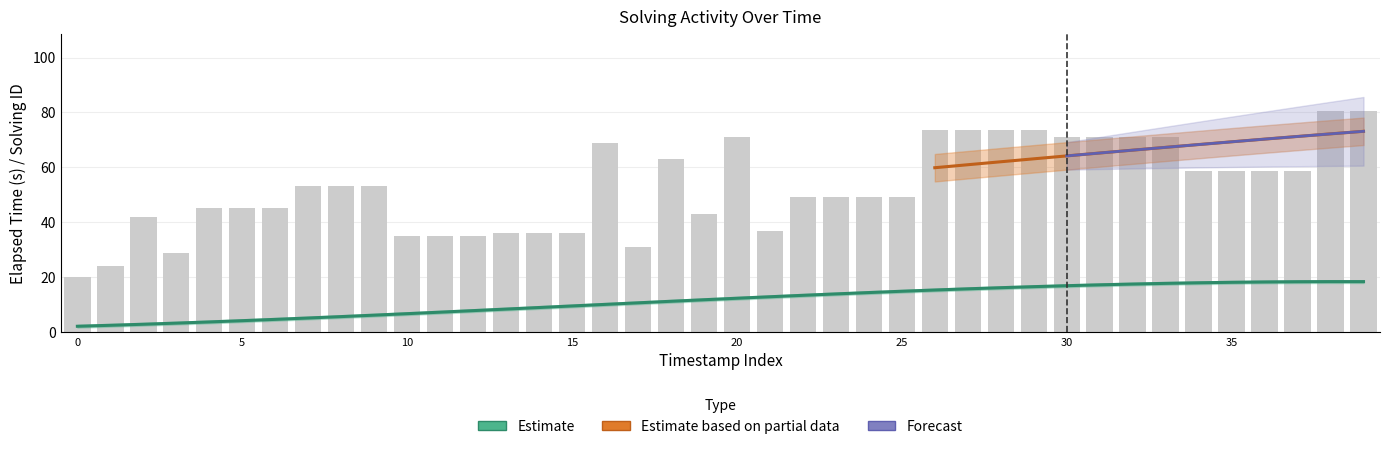

What is the sum of all elapsed_time values?

2110.0